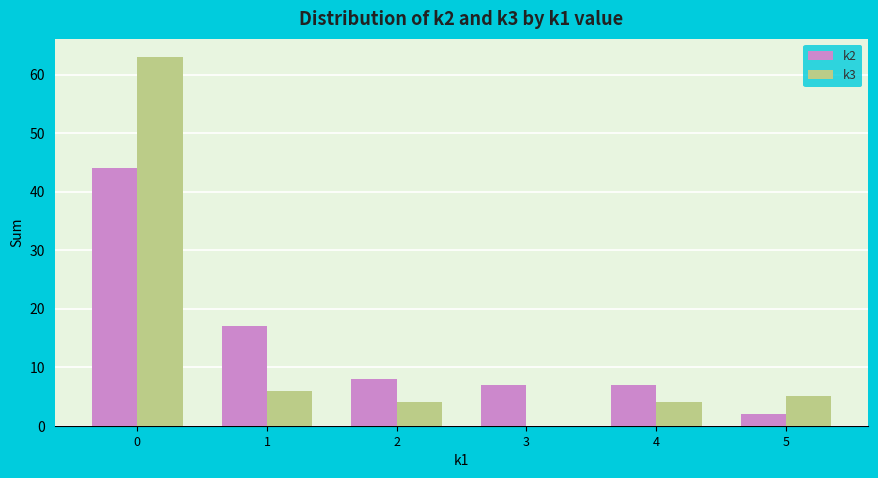

Between 0 and 2, which series saw the biggest shift?

k3